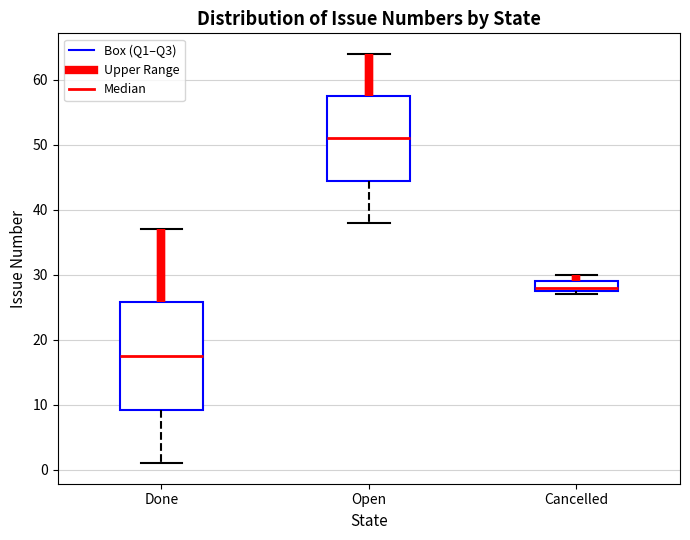

Reading left to right, read every box against the y-axis: the position of its median line, the range the box covers, and the ends of its whiskers. The values are not printed on the chart, so give them approximately, as read against the axis.

Done: median 18, box 9 to 26, whiskers 1 to 37
Open: median 51, box 45 to 58, whiskers 38 to 64
Cancelled: median 28 (just above the box's lower edge), box 28 to 29, whiskers 27 to 30